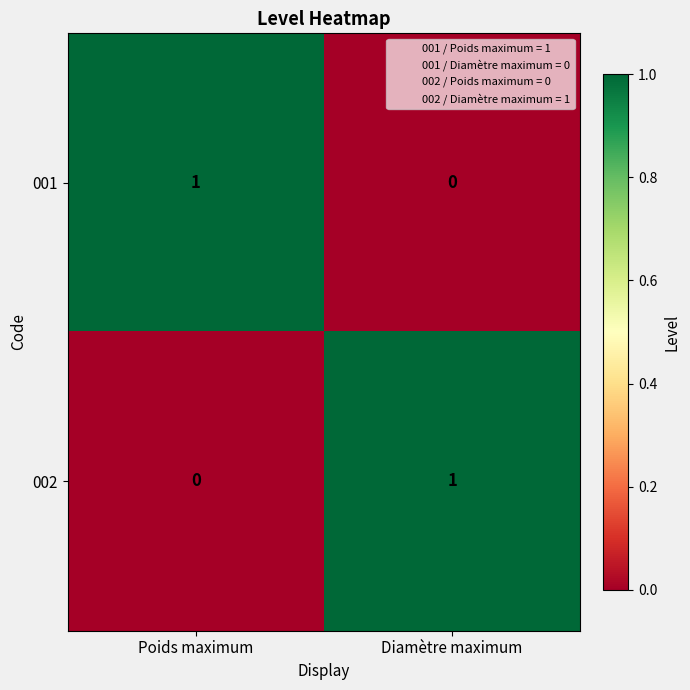

The 001 series shows 0 at Poids maximum. True or false?

False